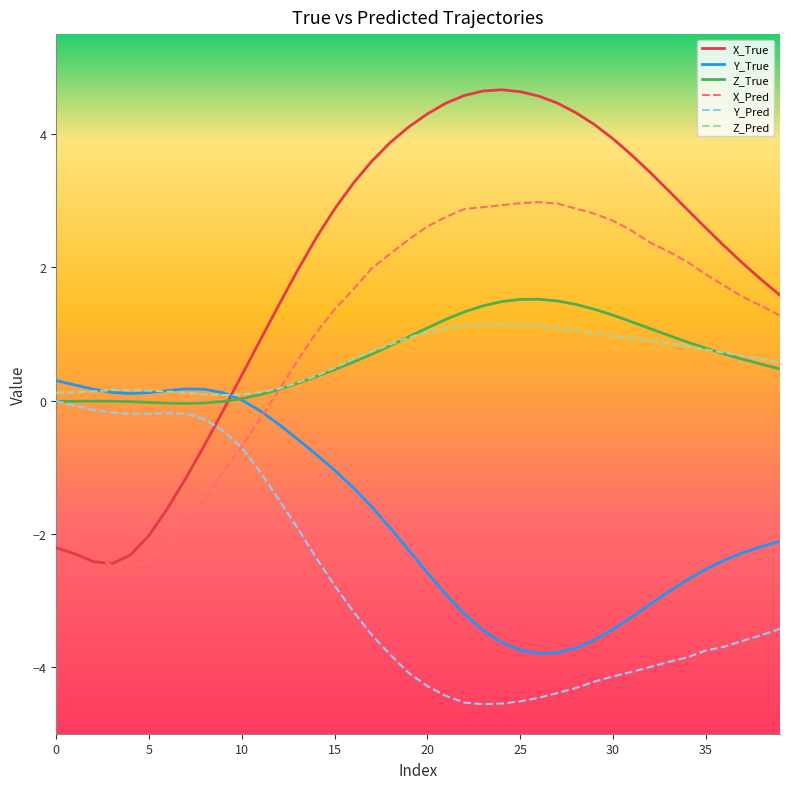

Which series has the largest total across all categories?

X_True